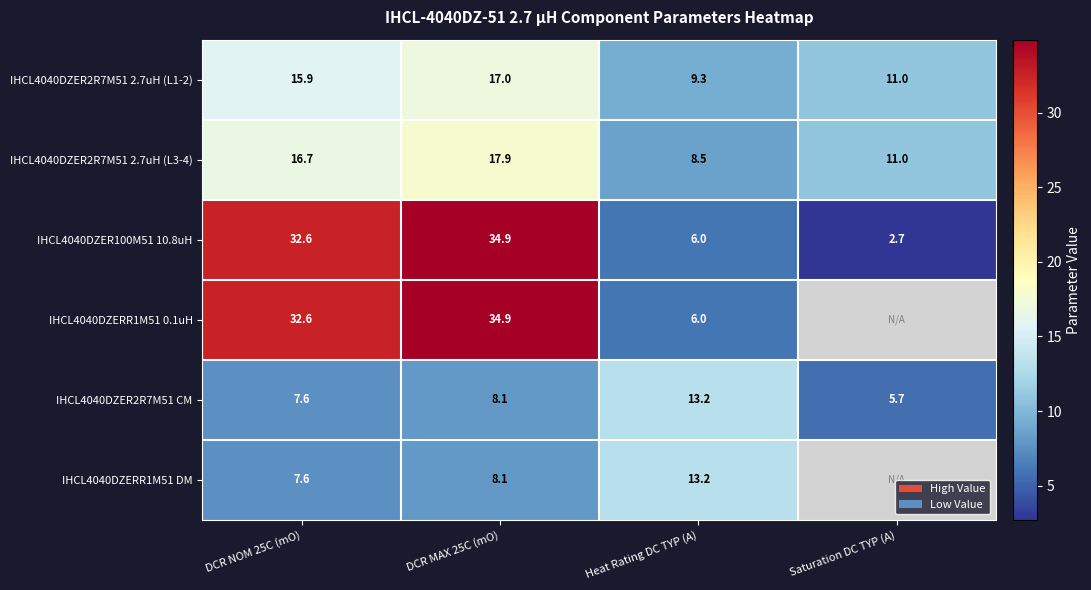

What is the minimum value shown in the chart?

2.7